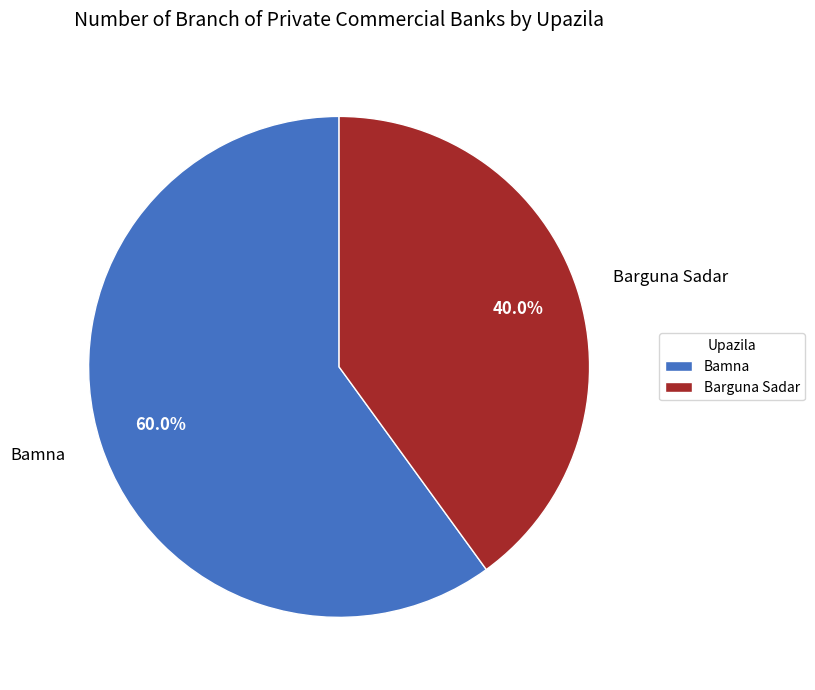

To the nearest percent, what percentage of the pie is Bamna?

60%